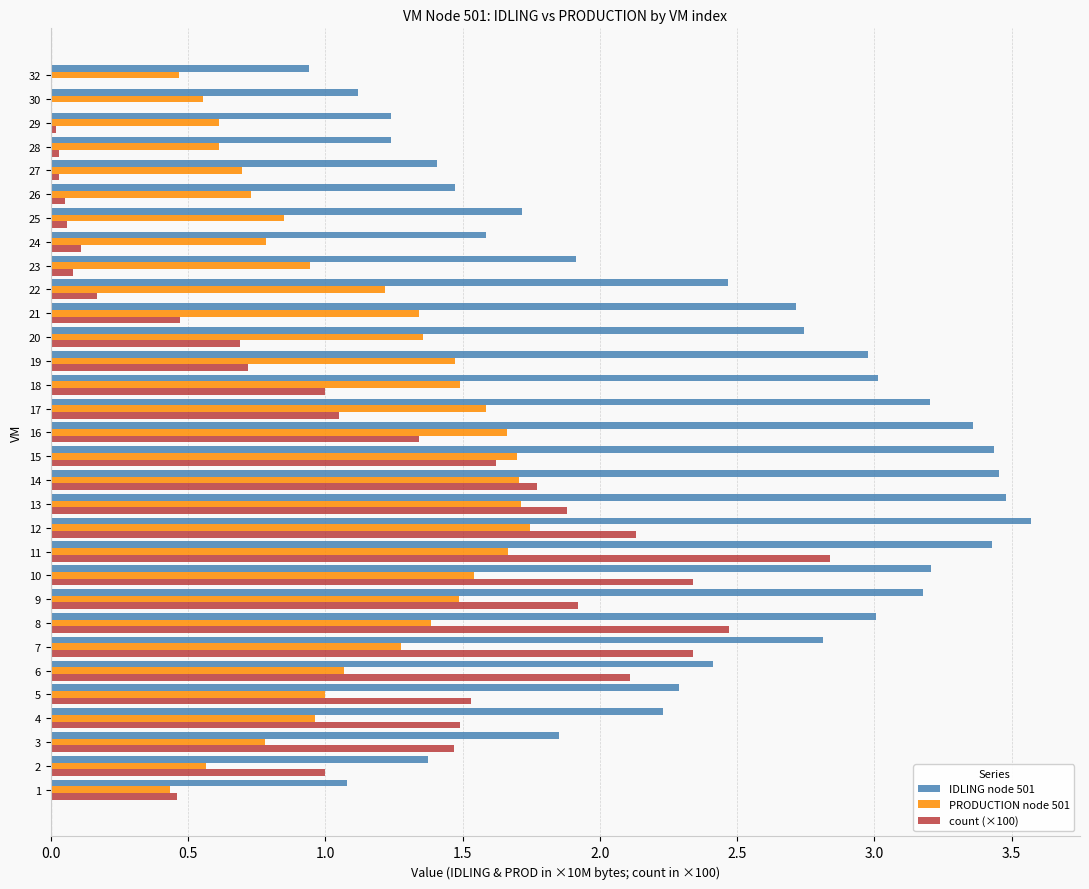

Is it true that PRODUCTION node 501 equals 0.6 at 28?

True